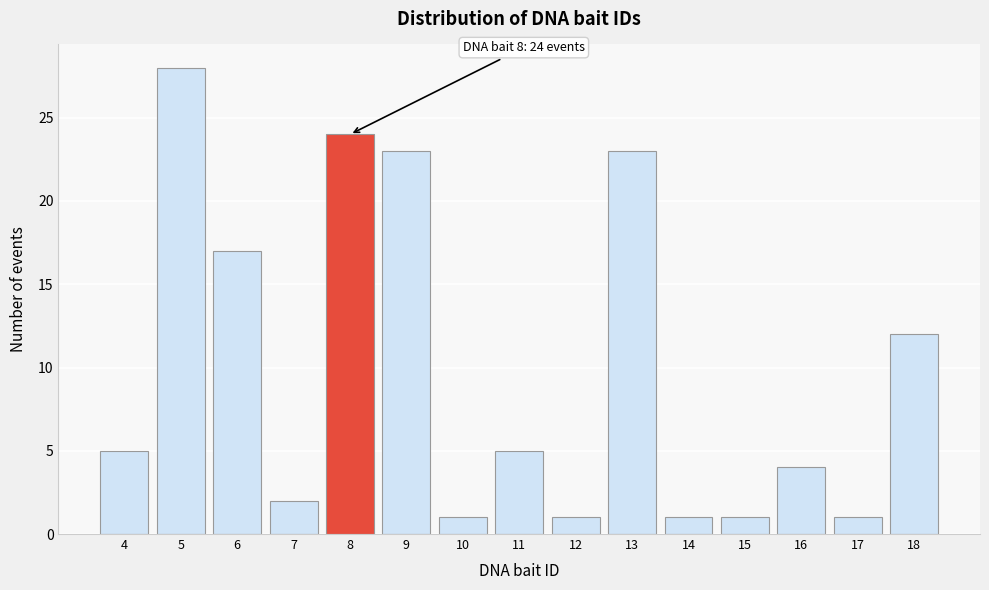

Reading left to right, transcribe all the data shown in this chart.

5	28	17	2	24	23	1	5	1	23	1	1	4	1	12